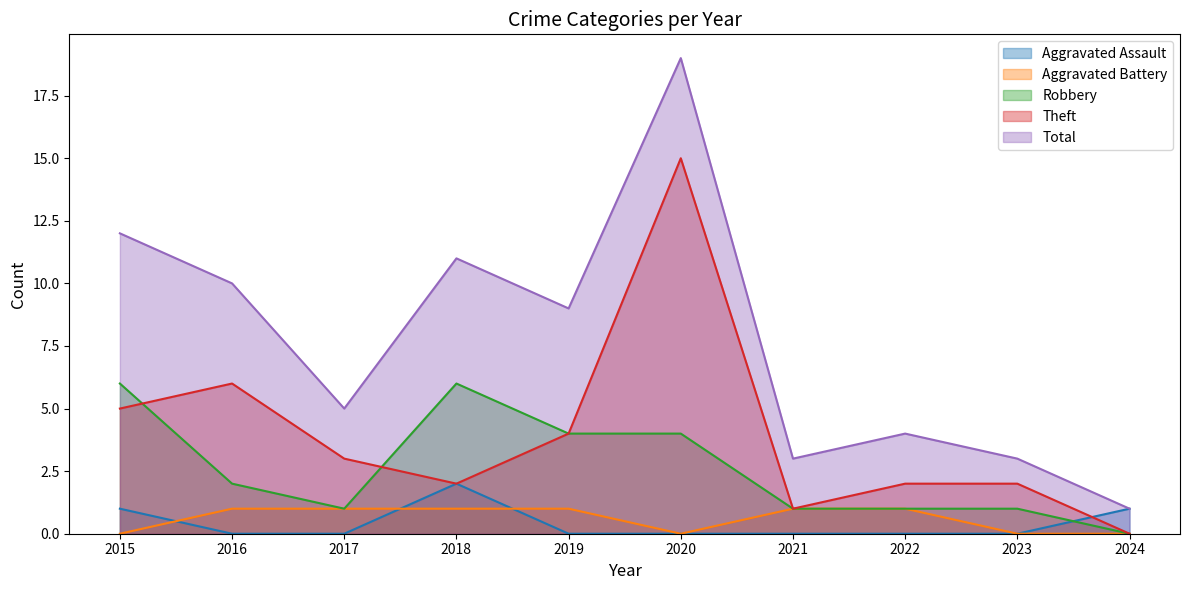

Which series has the largest total across all categories?

Total